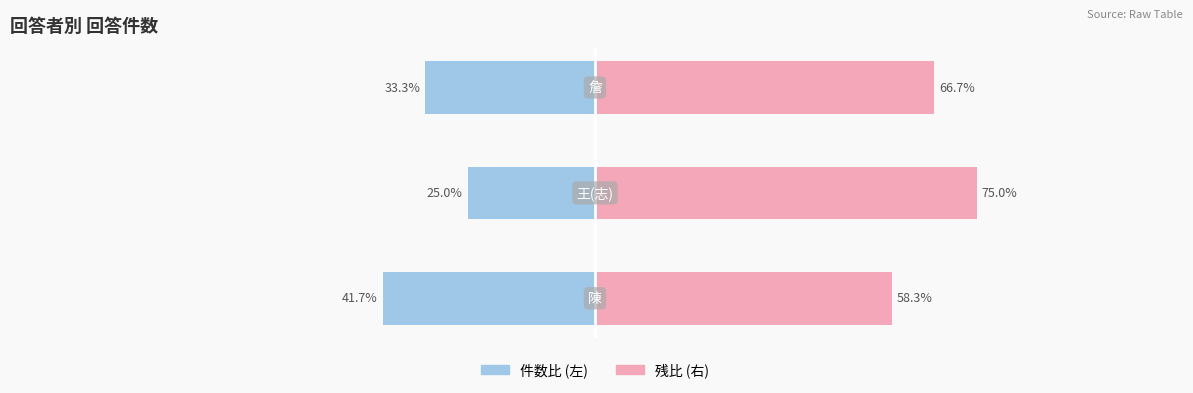

Rank the series by their average value, from lowest to highest.

Left (件数比), Right (残比)